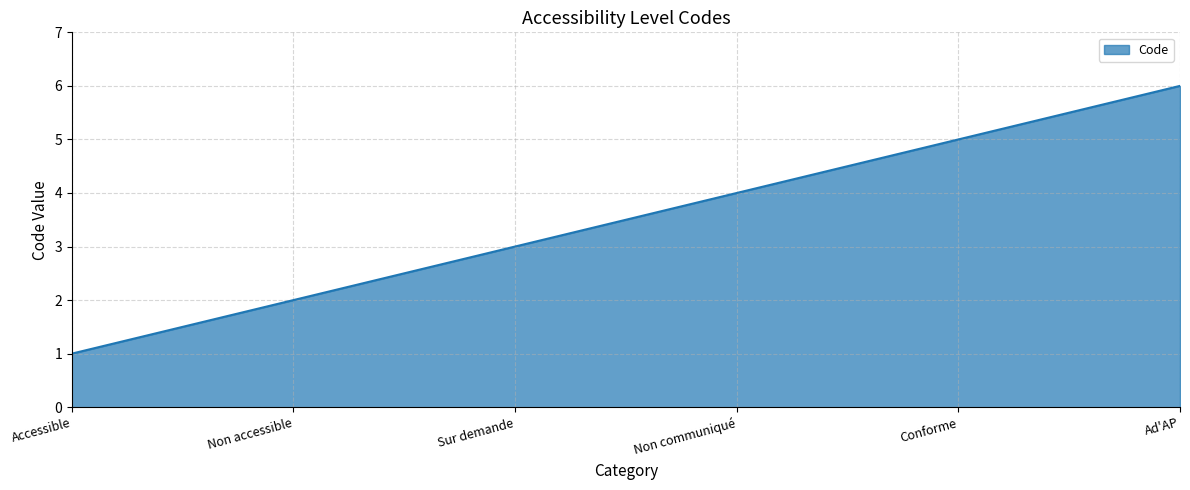

Which has a higher value, Non communiqué or Conforme?

Conforme